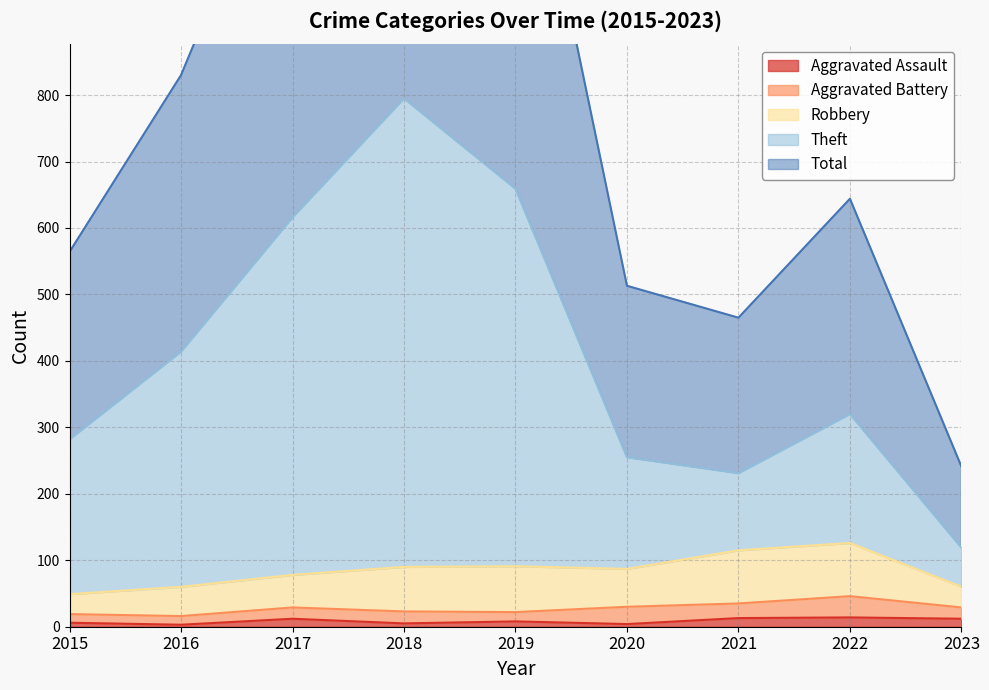

What is the average value of the Total series?

822